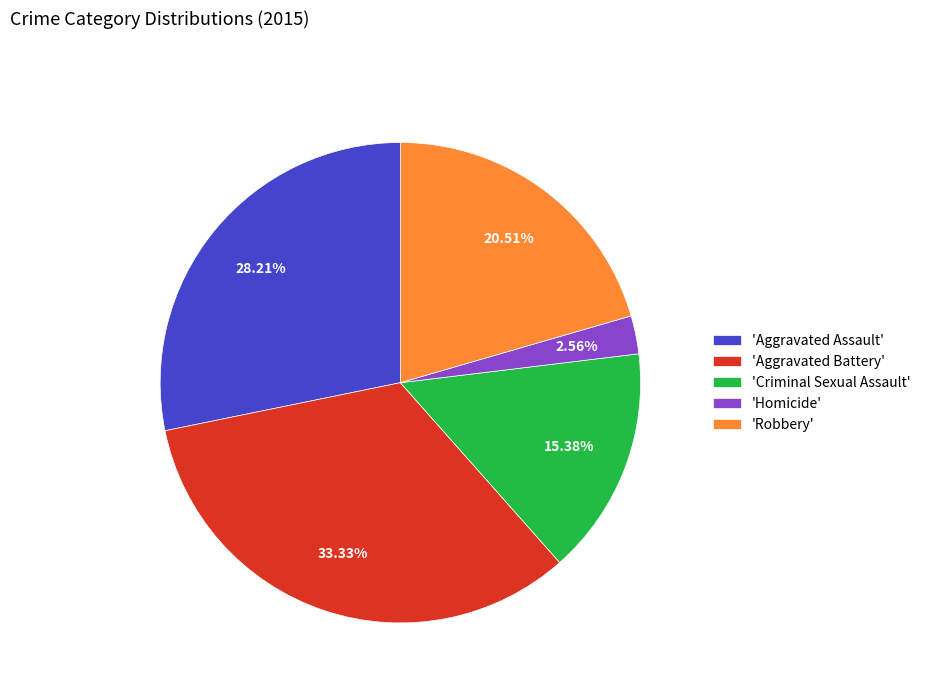

Is there a majority slice in this chart?

No